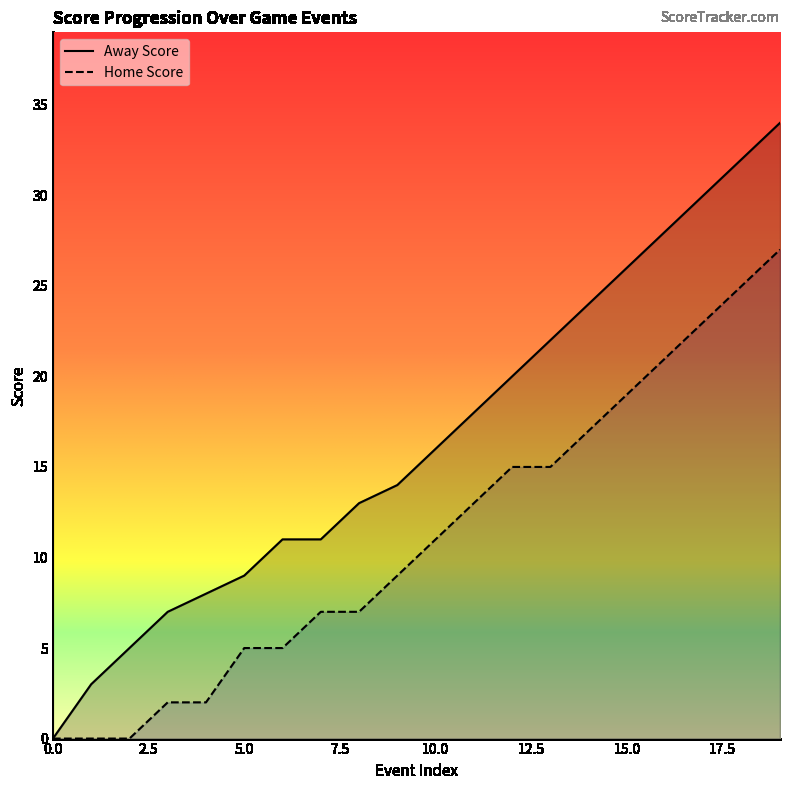

The Home Score series shows 5 at 5.0. True or false?

True